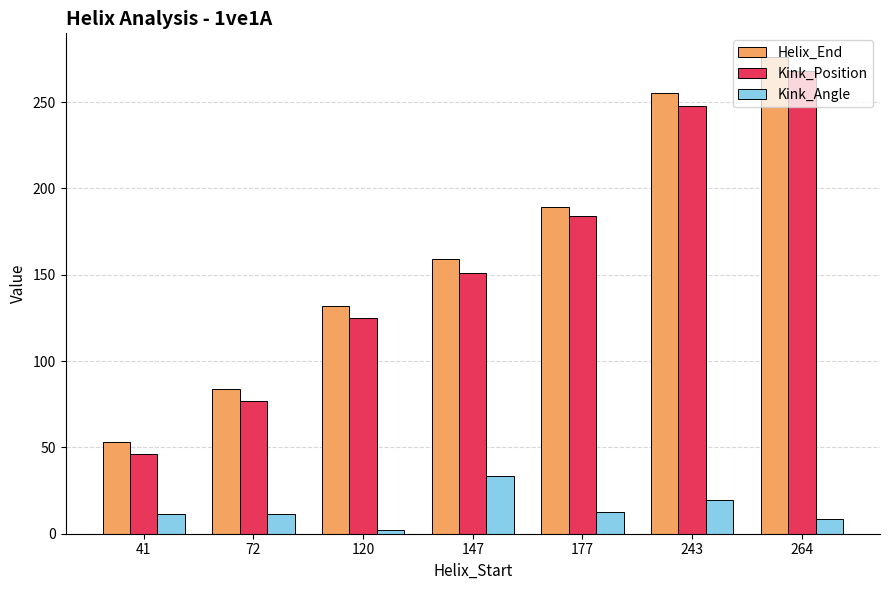

Does the chart contain any negative values?

No